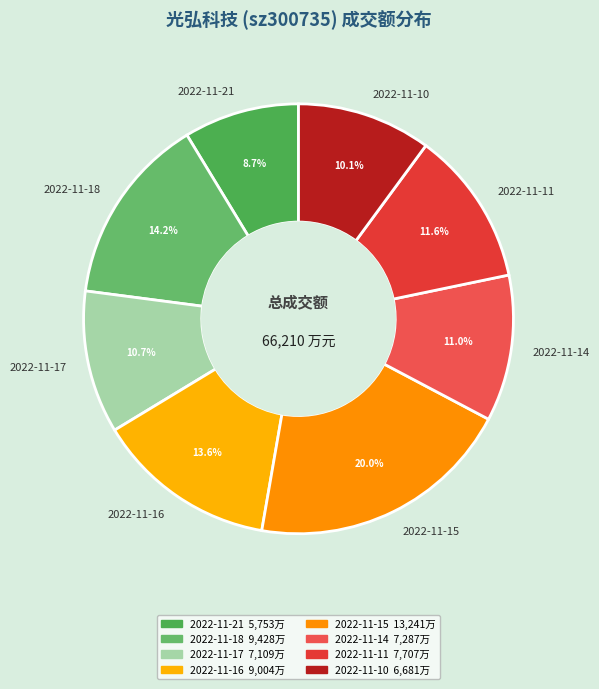

To the nearest percent, what percentage of the pie is 2022-11-18?

14%